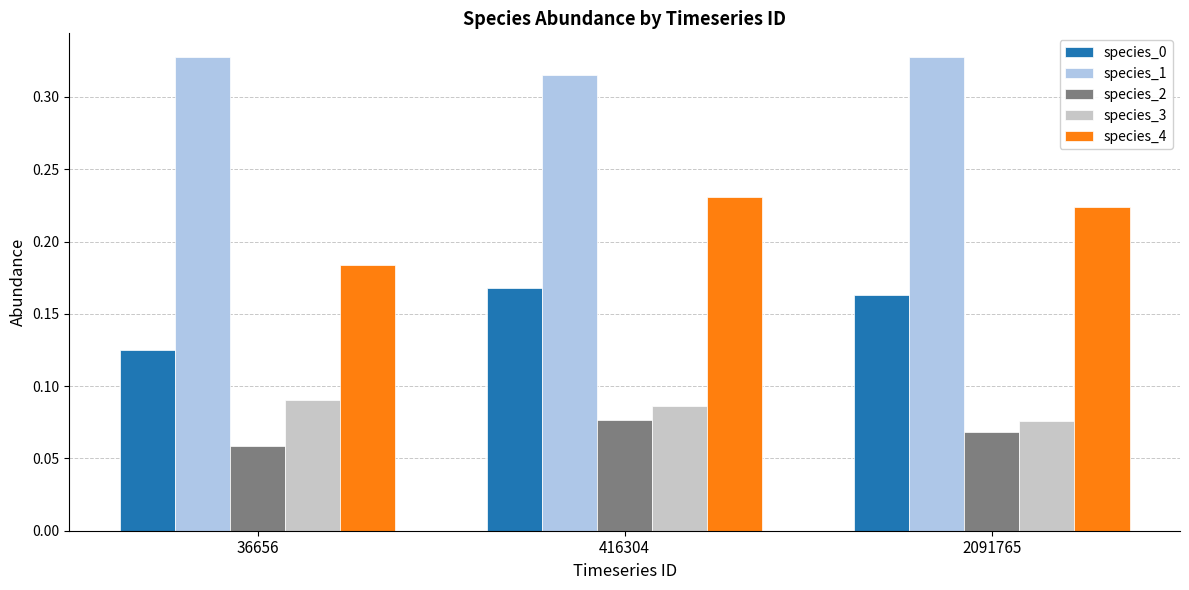

Which series changed the most between 36656 and 416304?

species_4